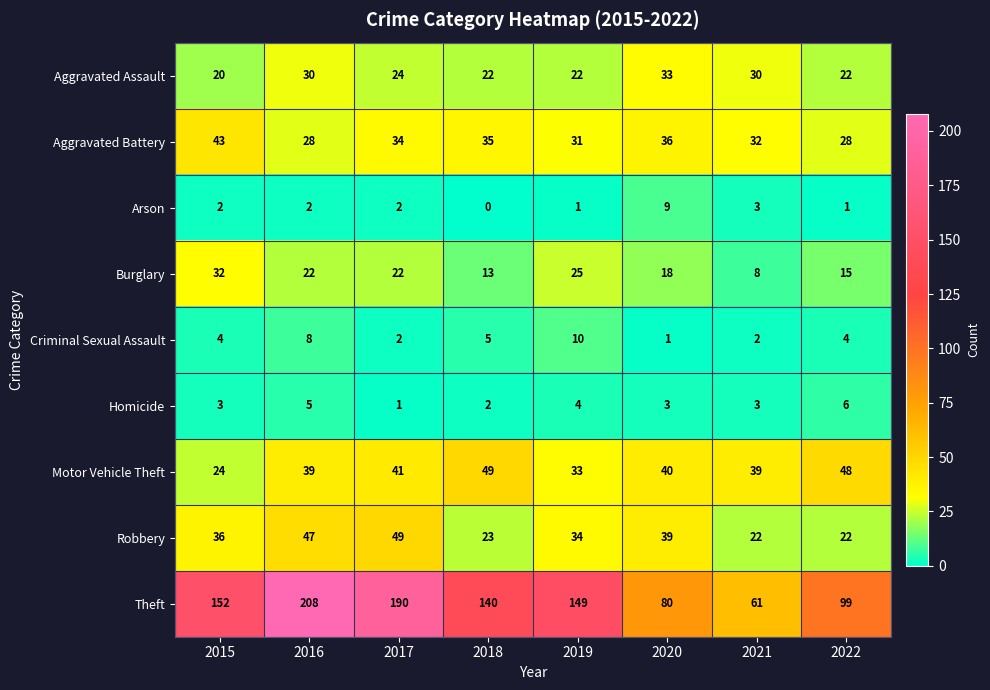

What is the maximum value shown in the chart?

208